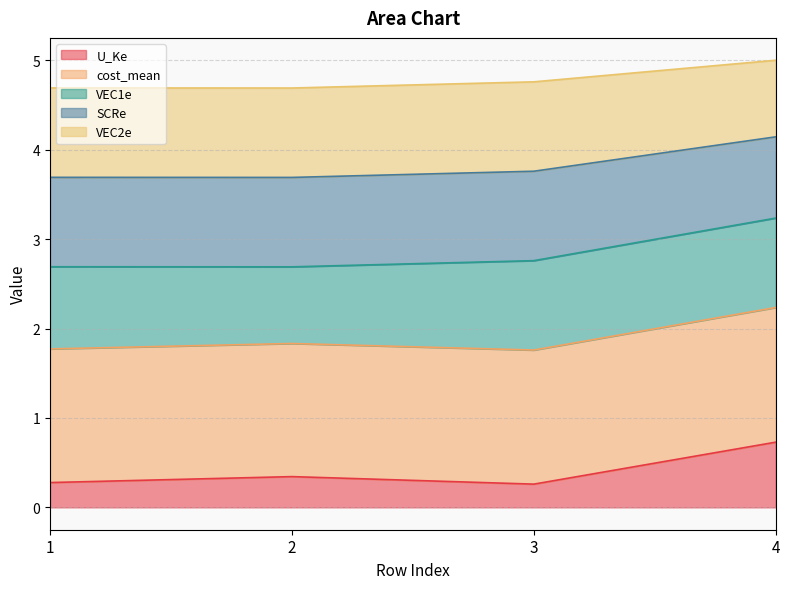

True or false: SCRe and U_Ke intersect in this chart.

False